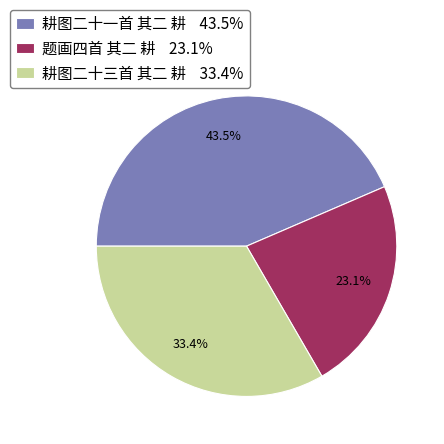

To the nearest percent, what portion does 题画四首 其二 耕 represent?

23%